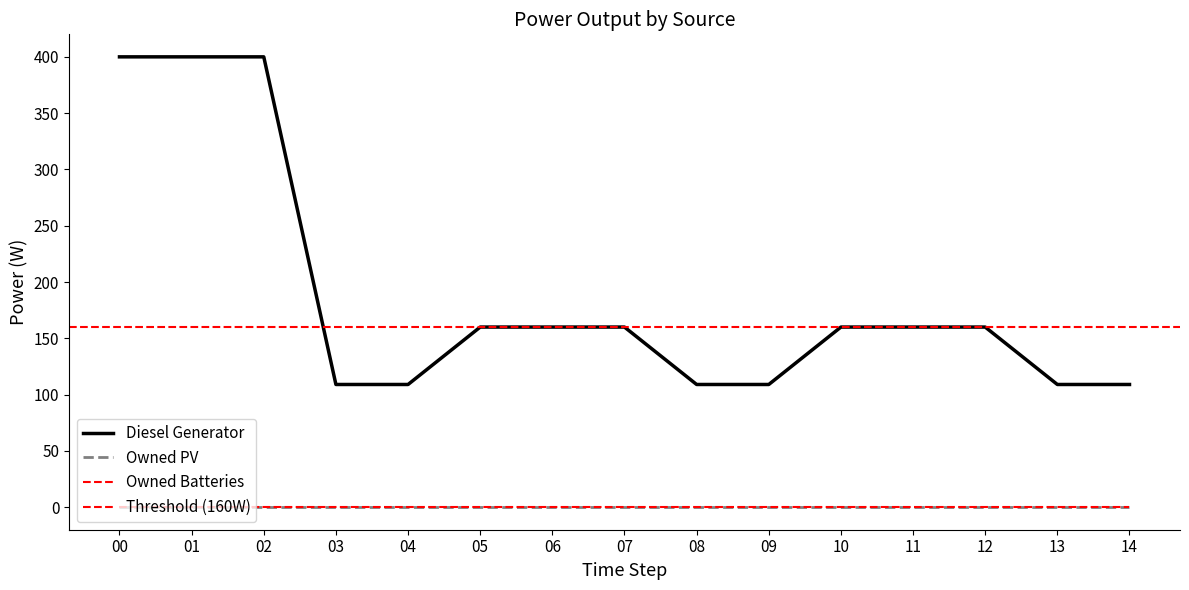

True or false: Owned PV and Diesel Generator cross at least once.

False